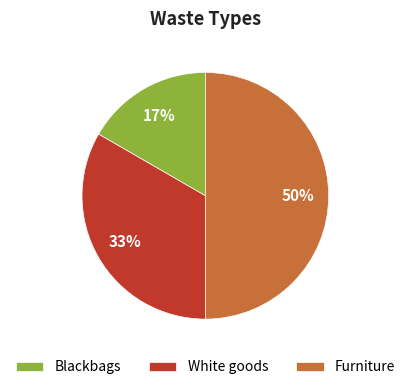

Which slice is the largest?

Furniture